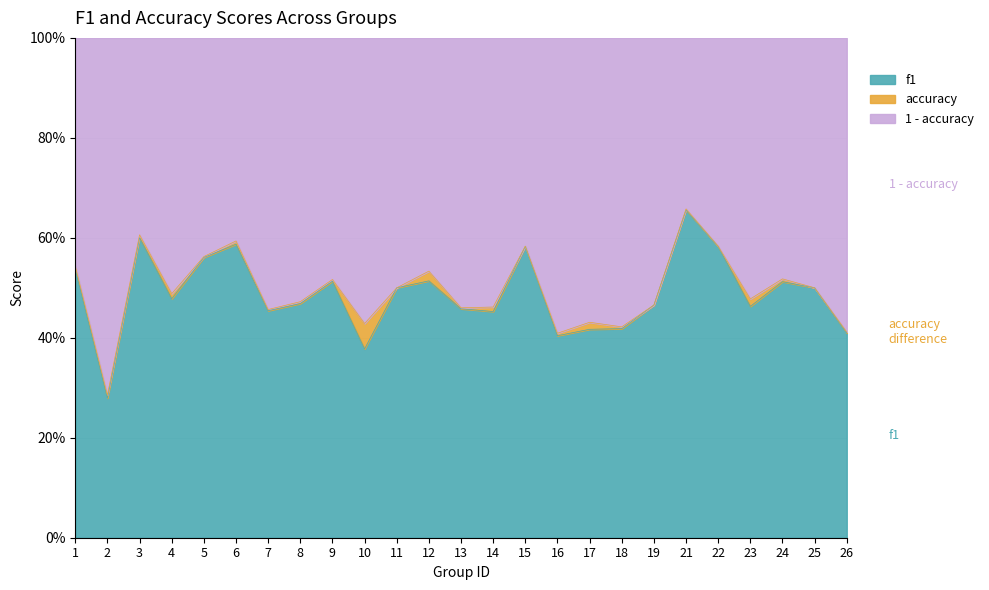

What is the average value of the accuracy series?

0.5